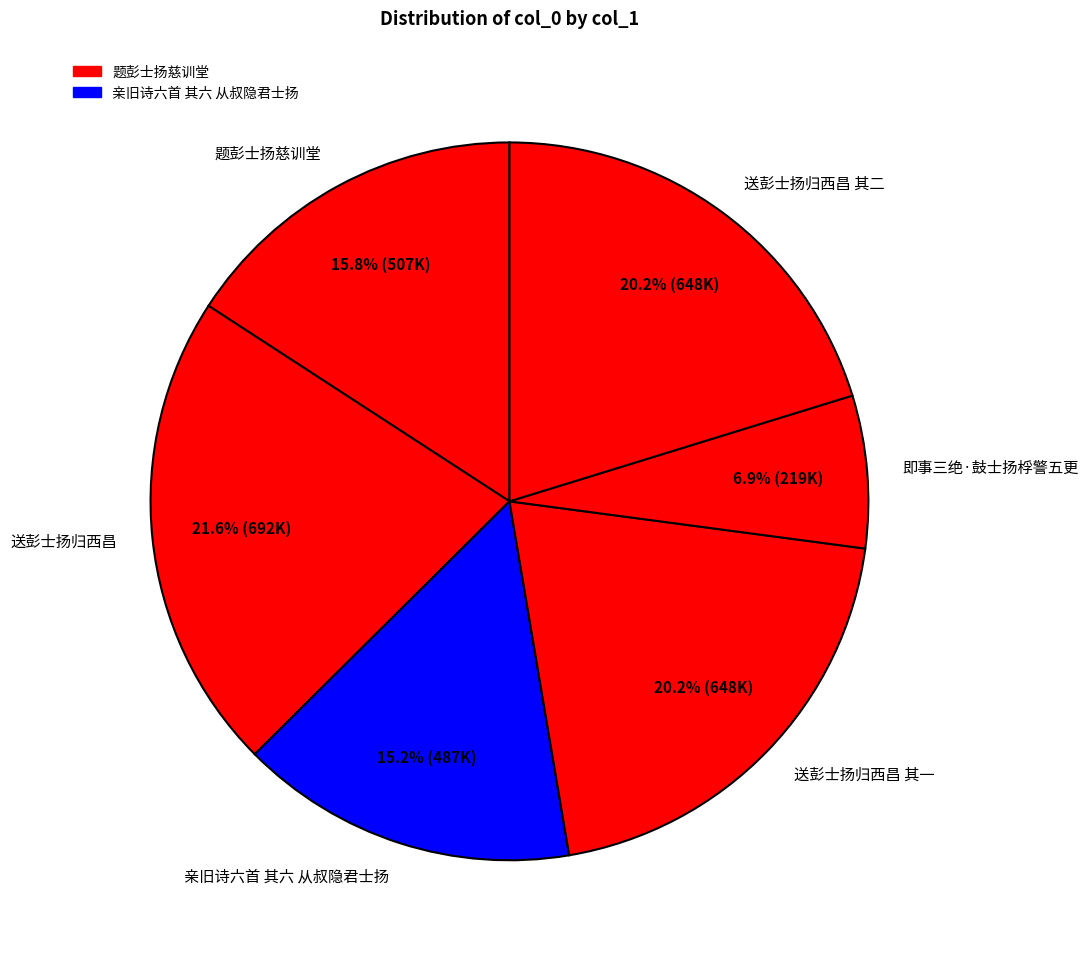

Is there a majority slice in this chart?

No